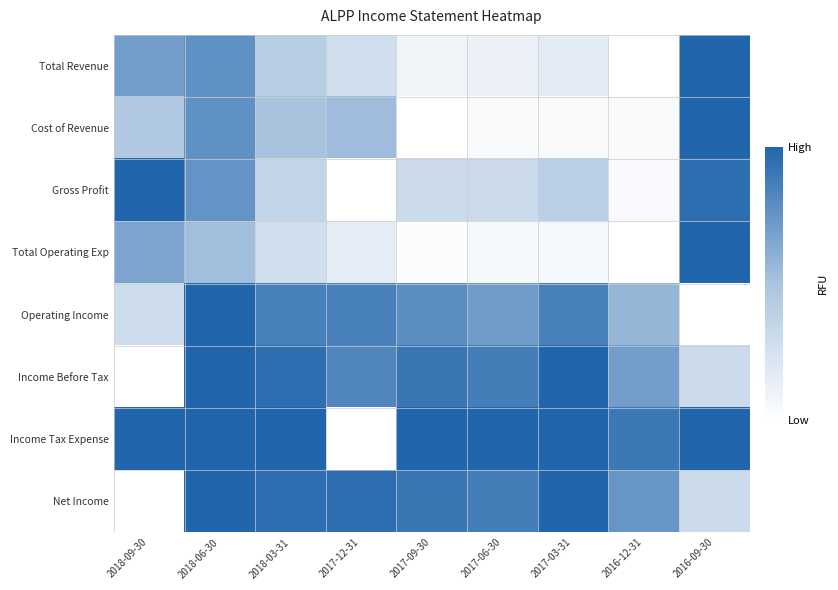

At which category does the chart reach its peak across all series?

2016-09-30